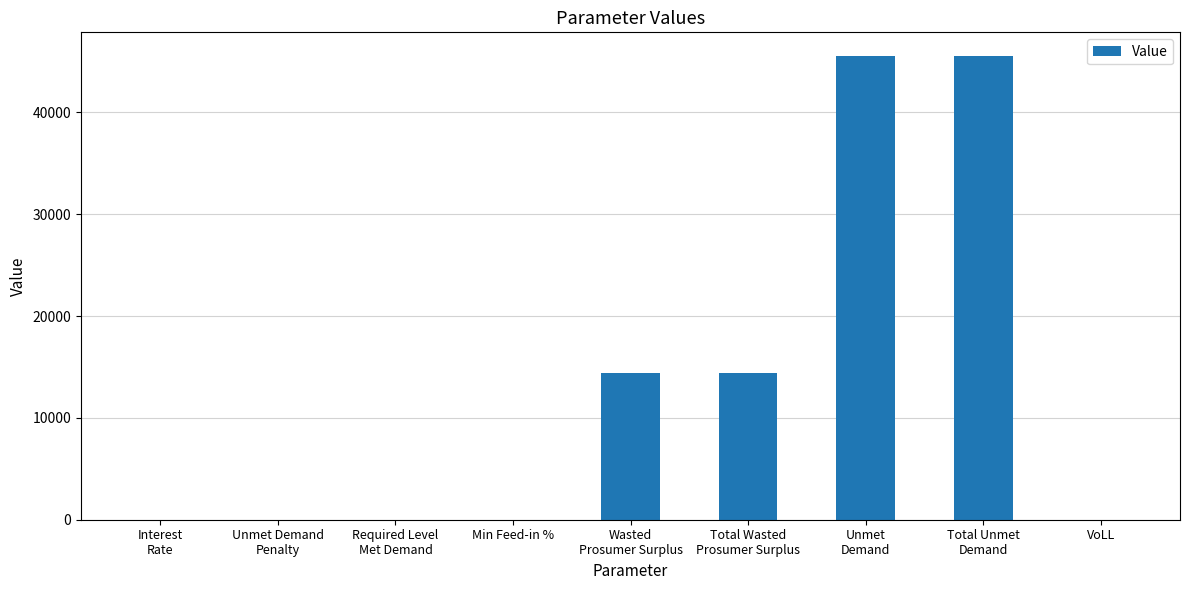

What is the sum of all values?

119911.2